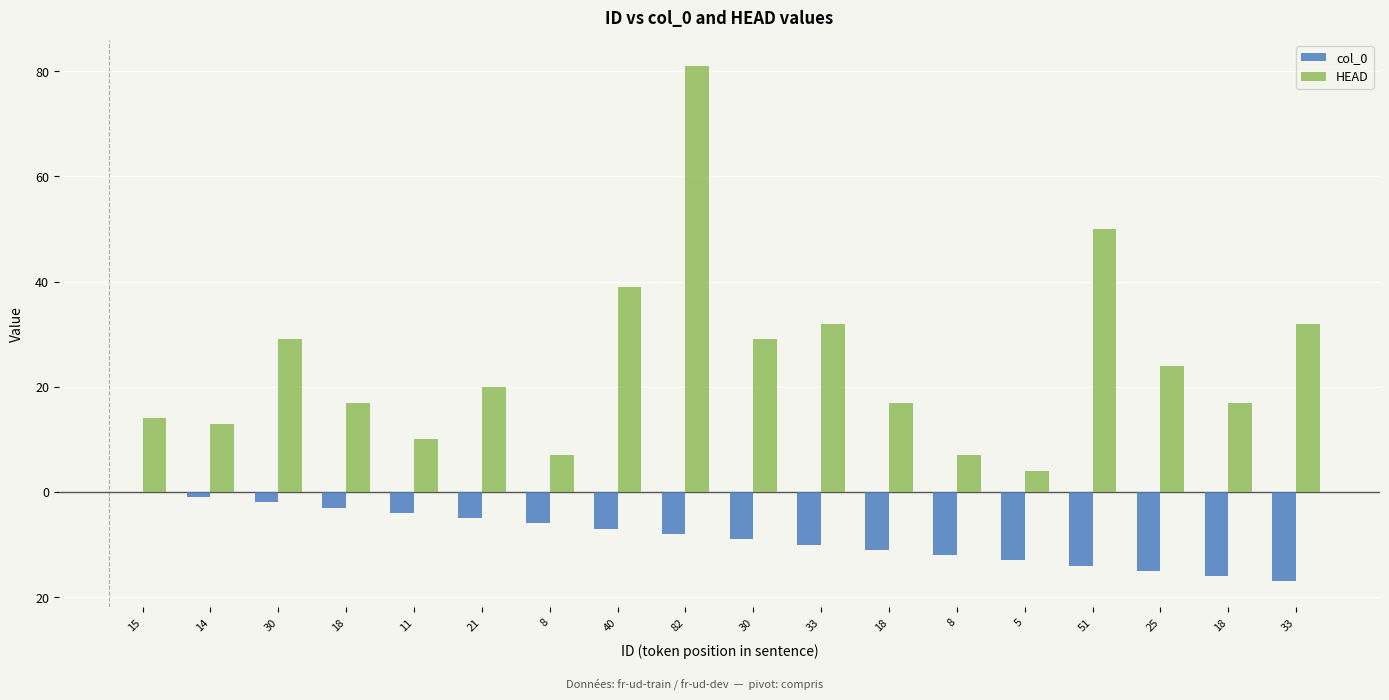

What is the value of the HEAD bar at the 12th from the left?

17